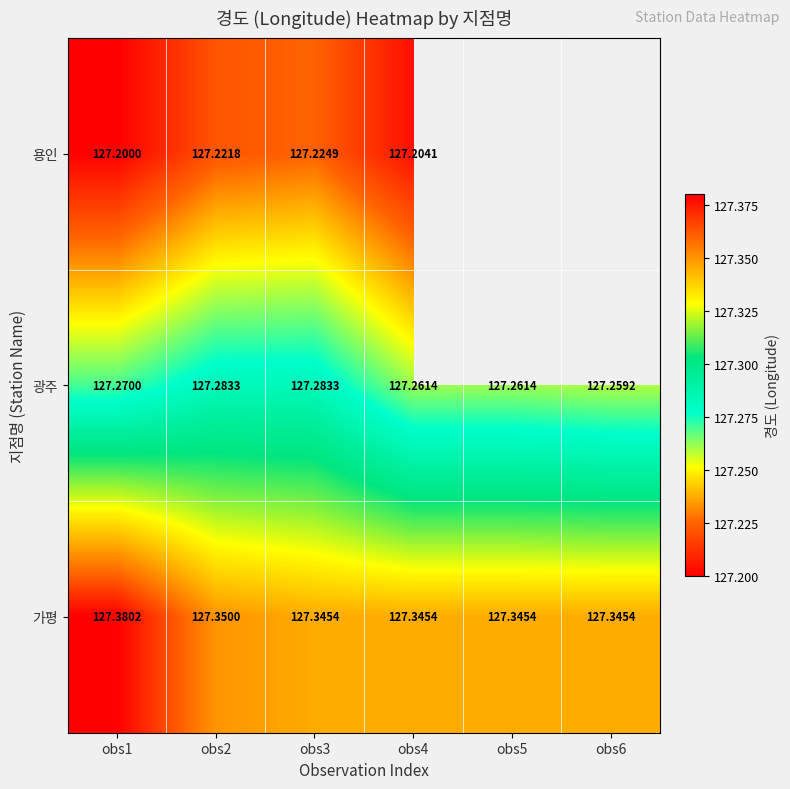

Which has a higher value, obs1 or obs4?

obs4